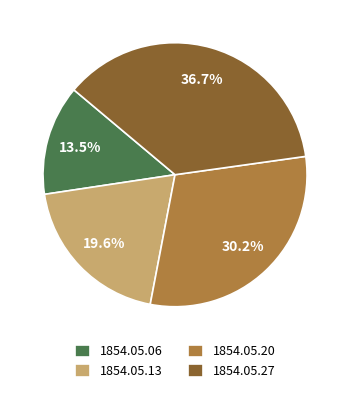

To the nearest percent, what is the average slice percentage?

25%